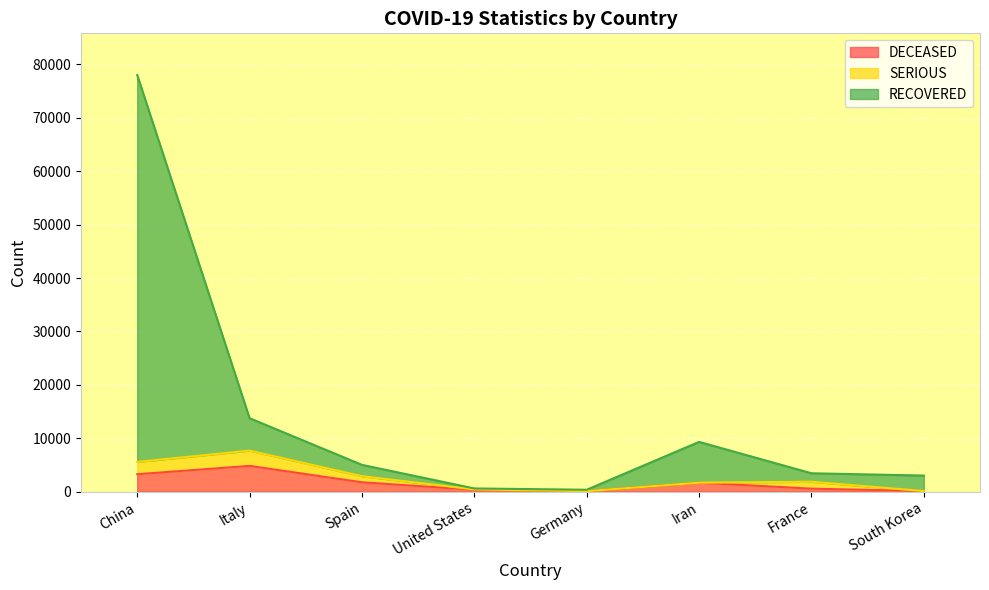

What is the highest value of the DECEASED series?

4825